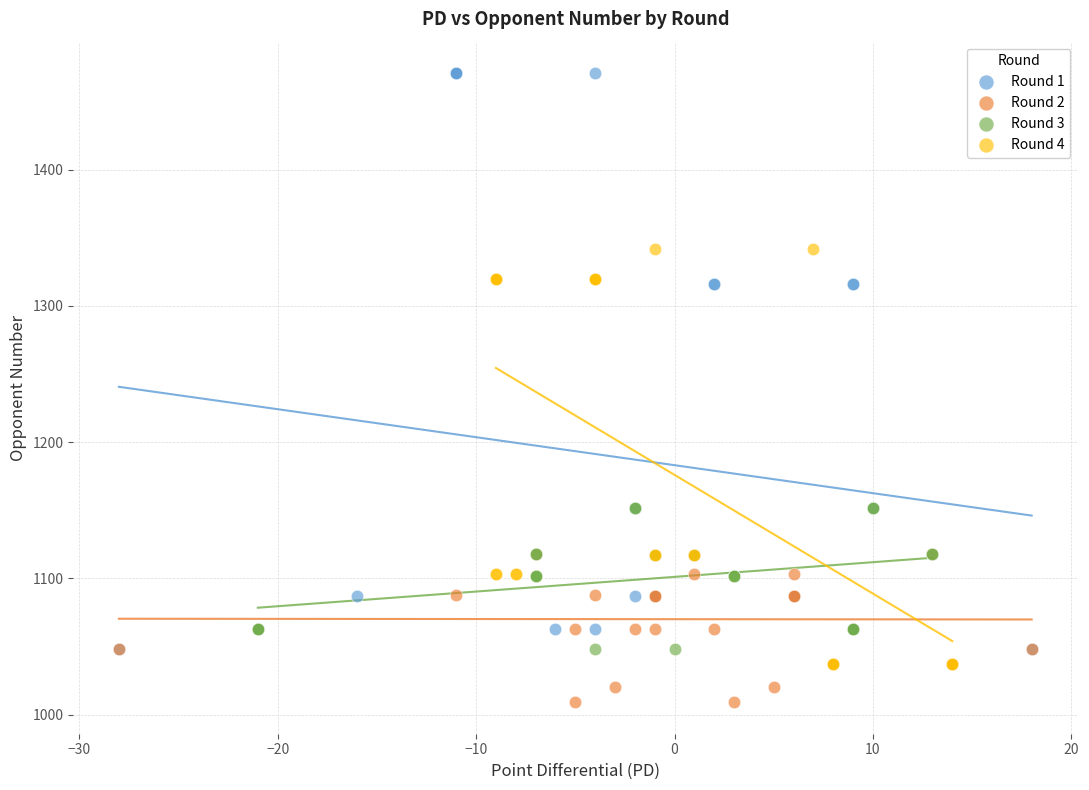

Which series reaches the maximum Y coordinate?

Round 1